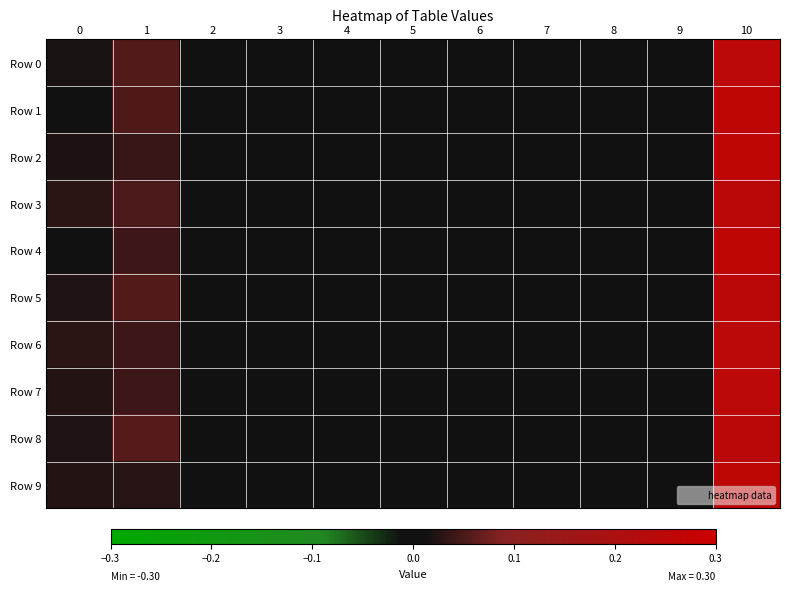

Which series has the largest total across all categories?

Row 8